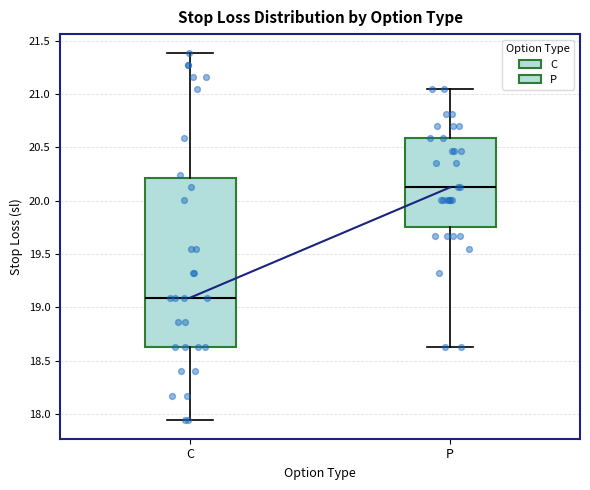

Which box has the lowest median line?

C